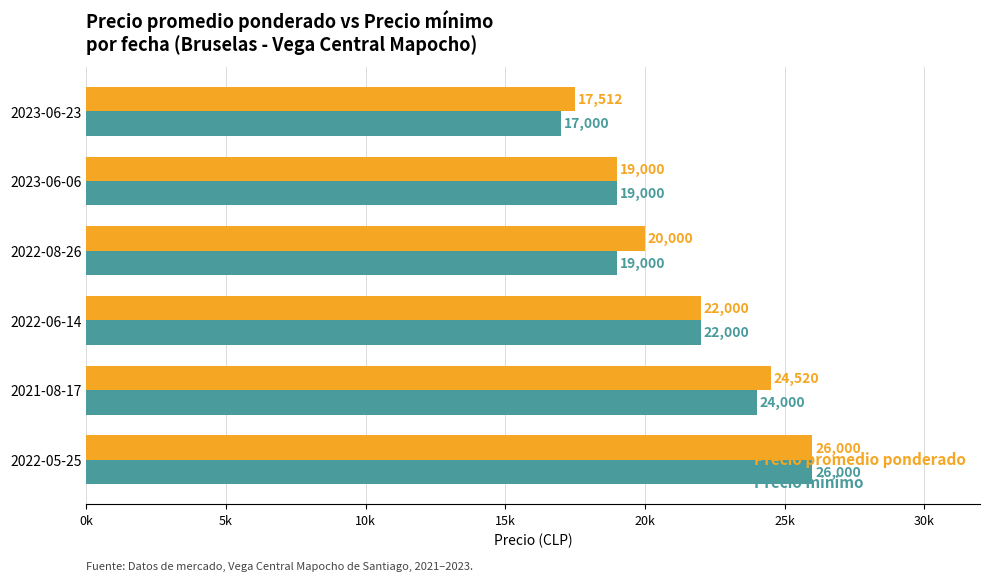

What are all the series names shown in the legend?

Precio promedio ponderado, Precio minimo